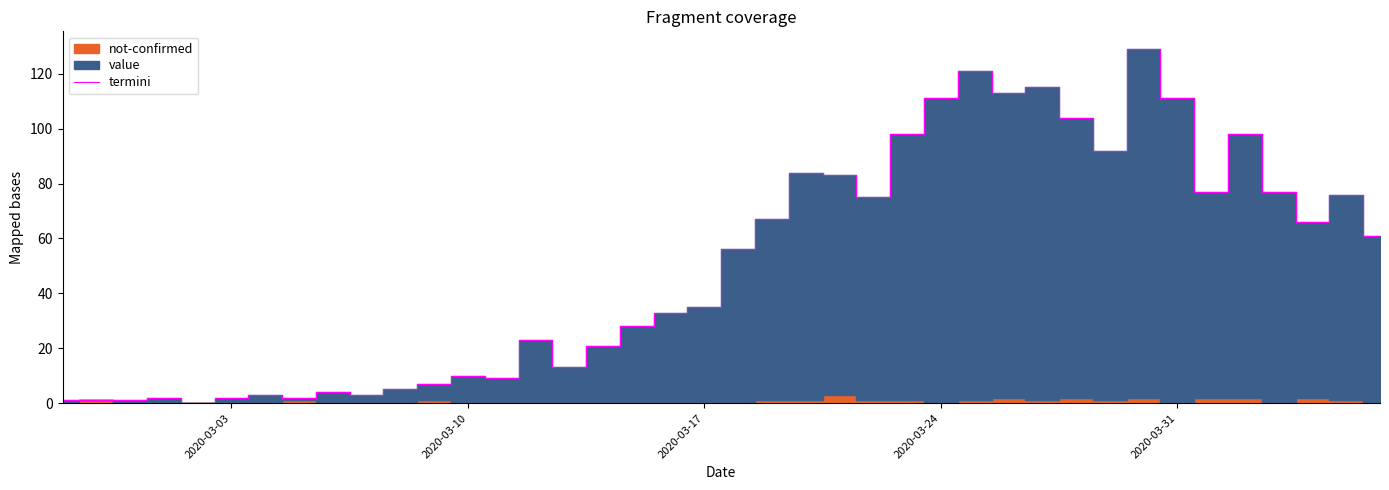

What is the highest value of the termini series?

129